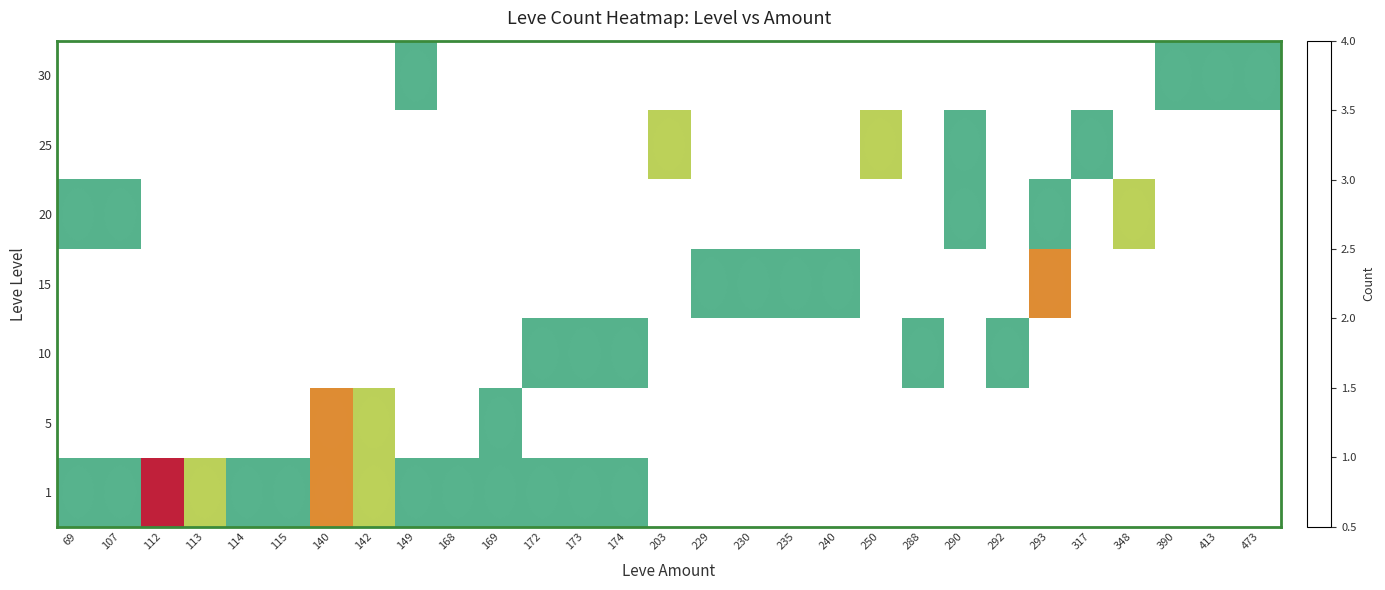

At which category is the sum across all series the highest?

140